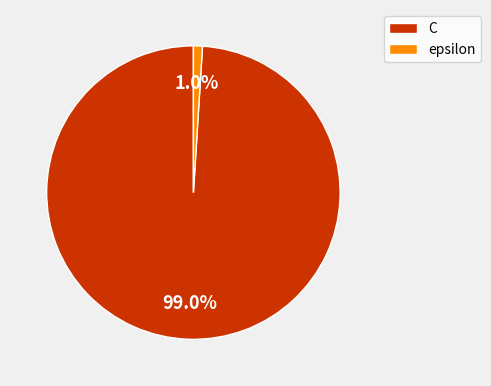

Which has a higher value, epsilon or C?

C